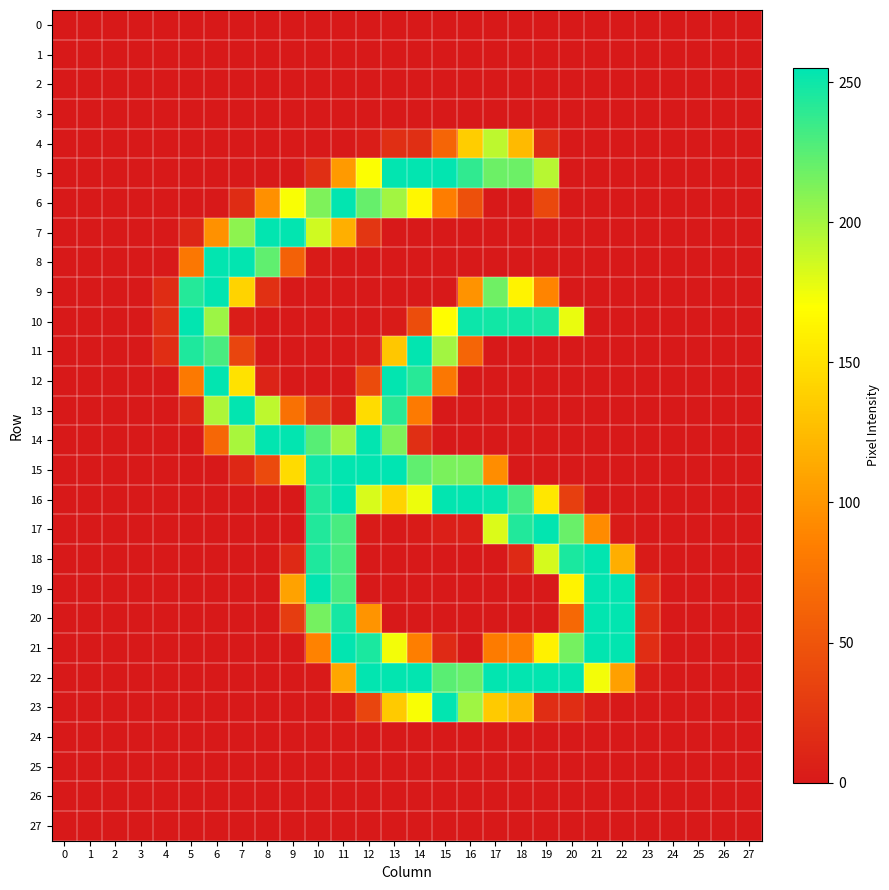

Count the number of categories in the chart.

28